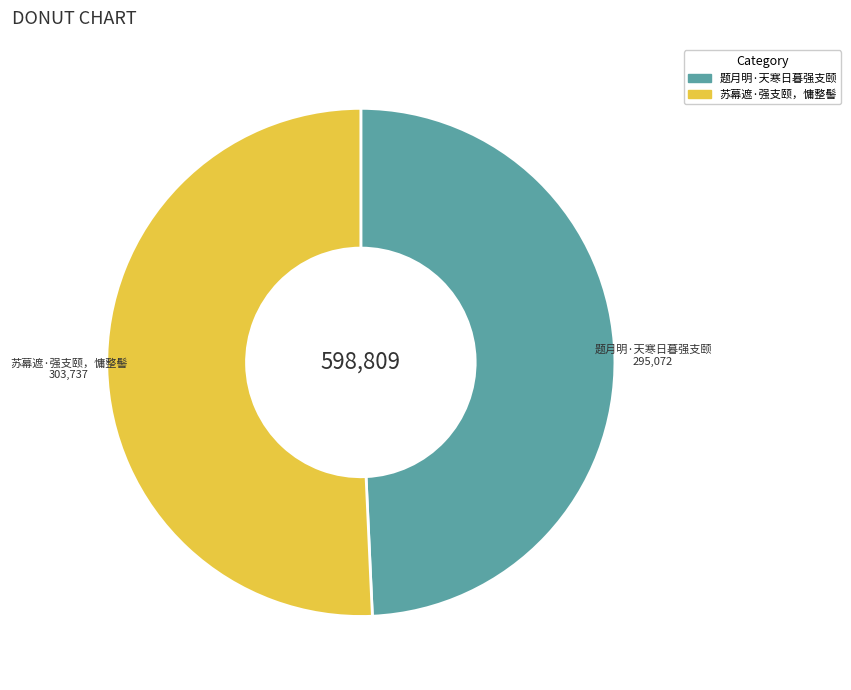

What is the ratio of the value at 题月明·天寒日暮强支颐 to the value at 苏幕遮·强支颐，慵整髻?

1.0